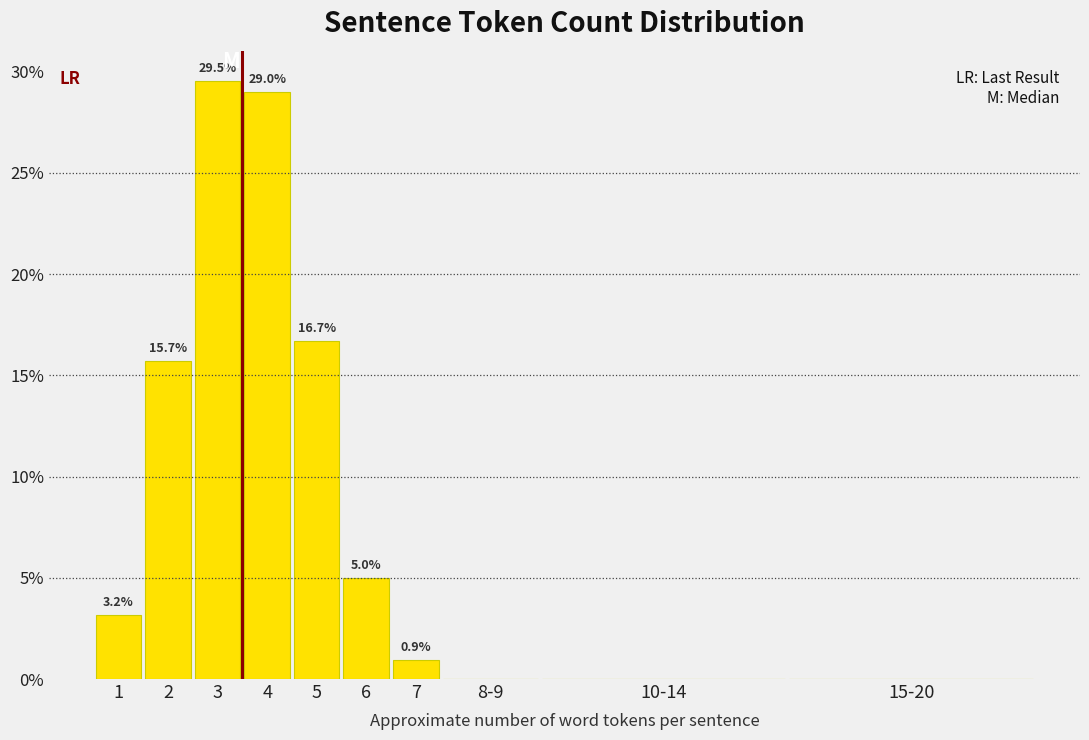

Reading left to right, extract all data points from this chart.

1=3.2	2=15.7	3=29.5	4=29.0	5=16.7	6=5.0	7=0.9	8-9=0.0	10-14=0.0	15-20=0.0